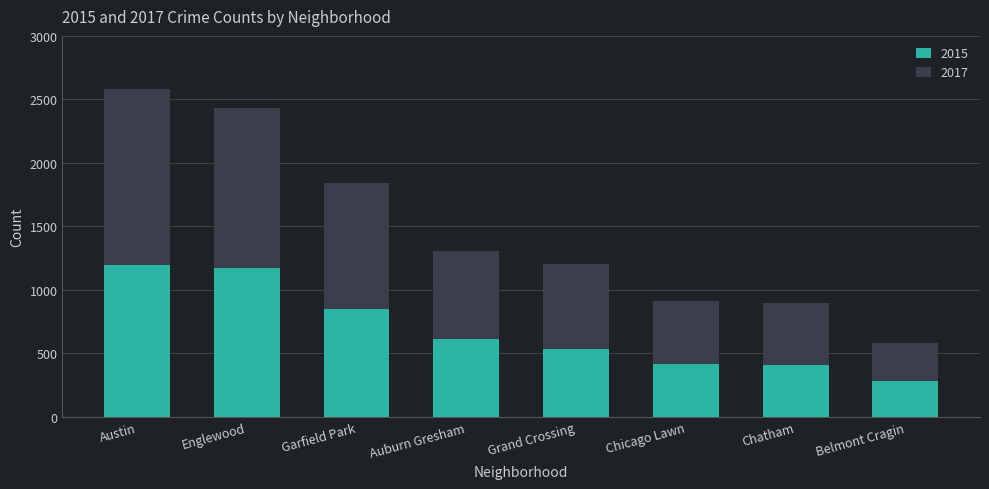

True or false: 2015 has a value of 172 at Belmont Cragin.

False